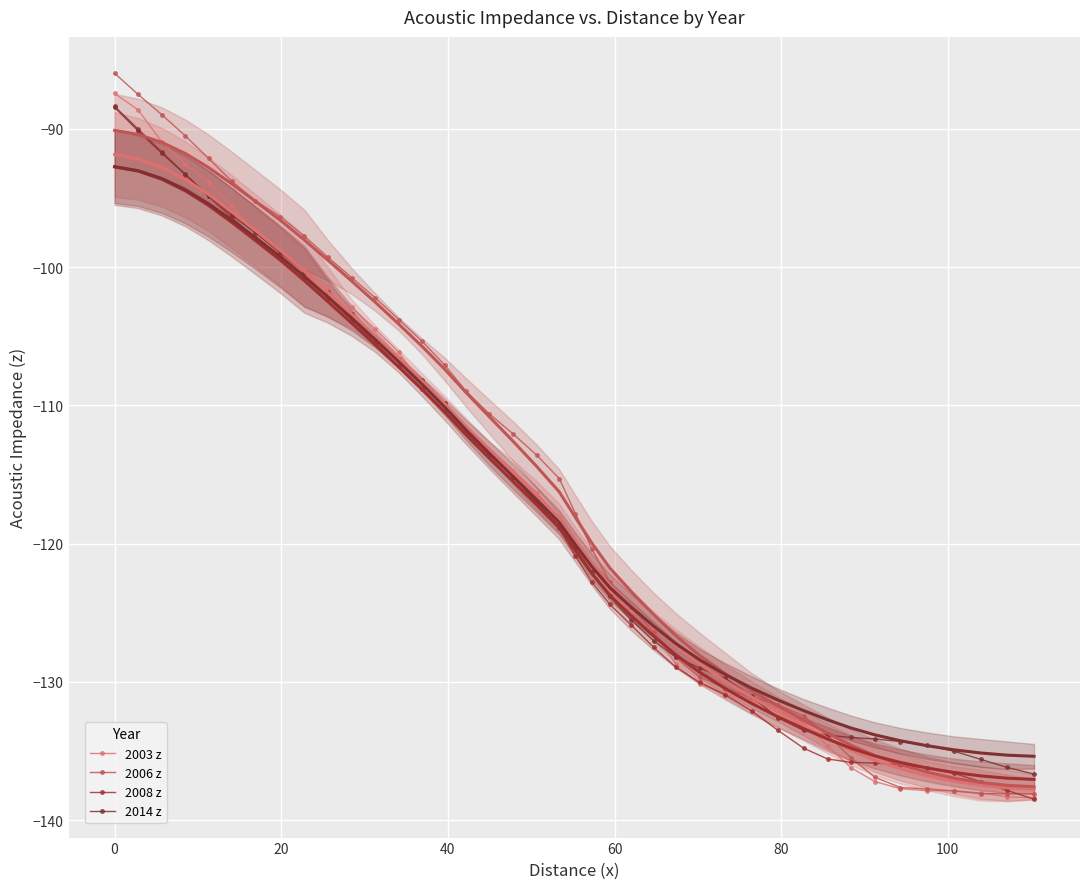

What is the maximum value for 2008 z?

-88.4